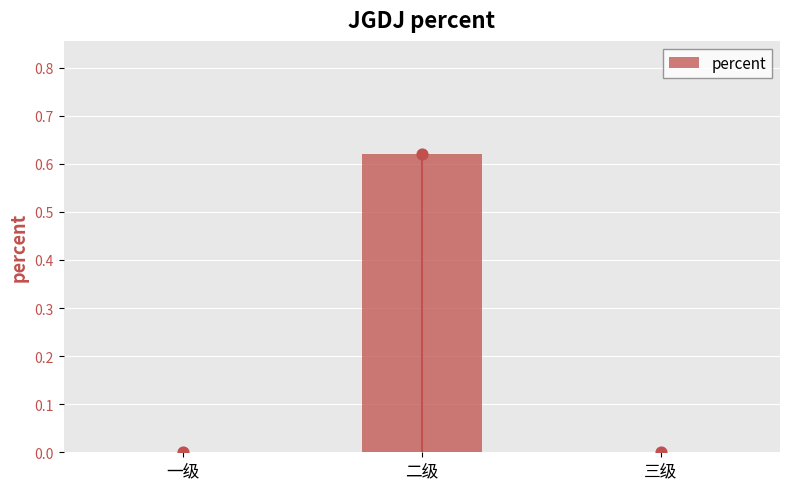

Between 三级 and 二级, which is larger?

二级